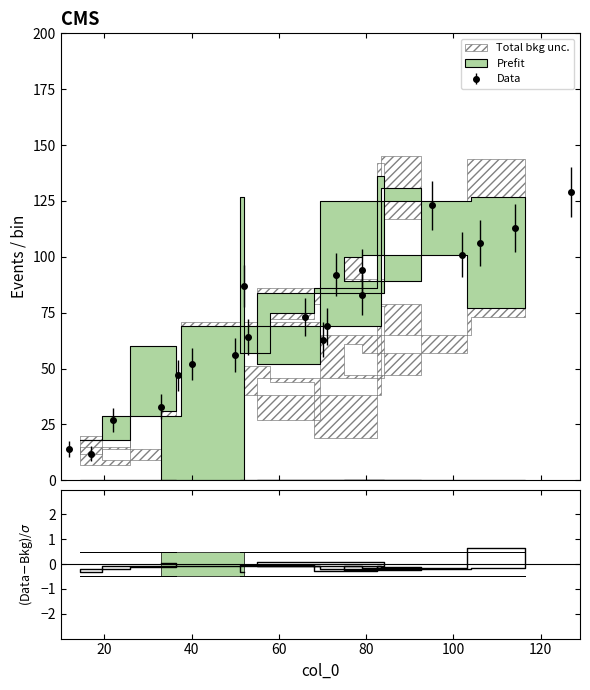

Is this an area chart (filled region under the line)?

No